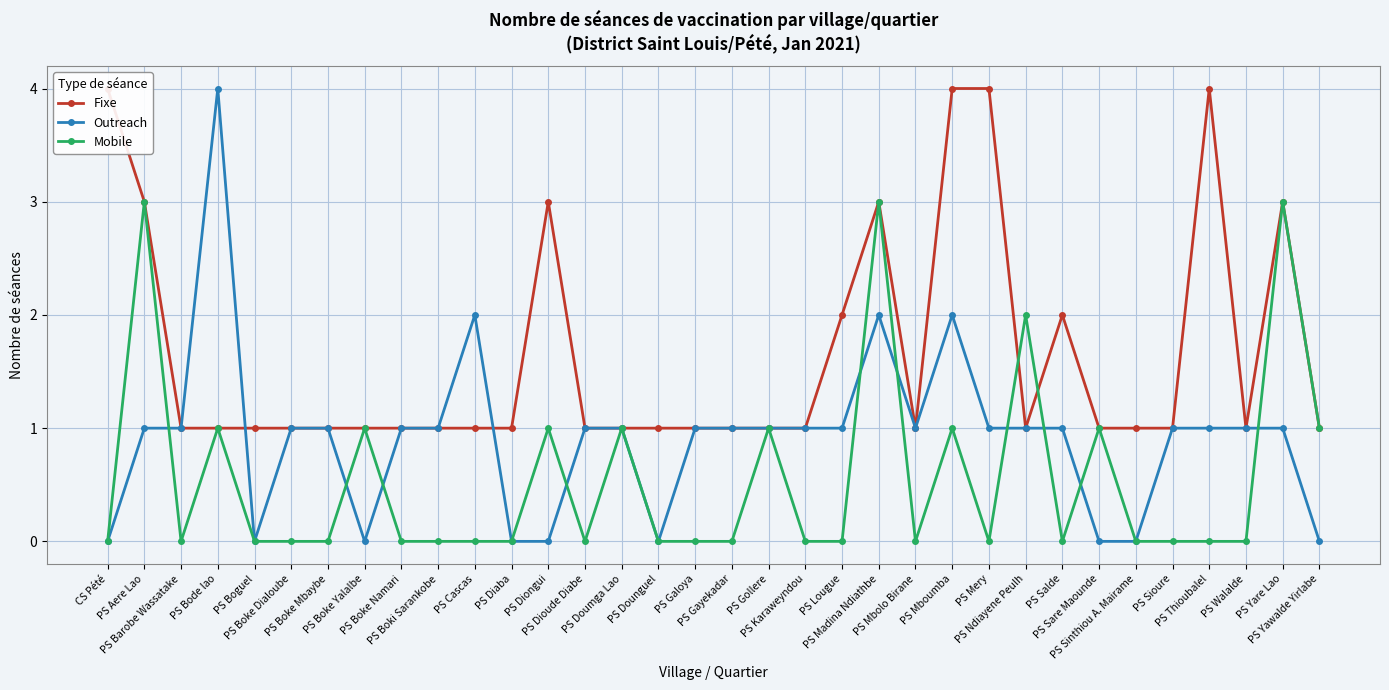

What is the difference between the maximum and minimum values in the Outreach series?

4